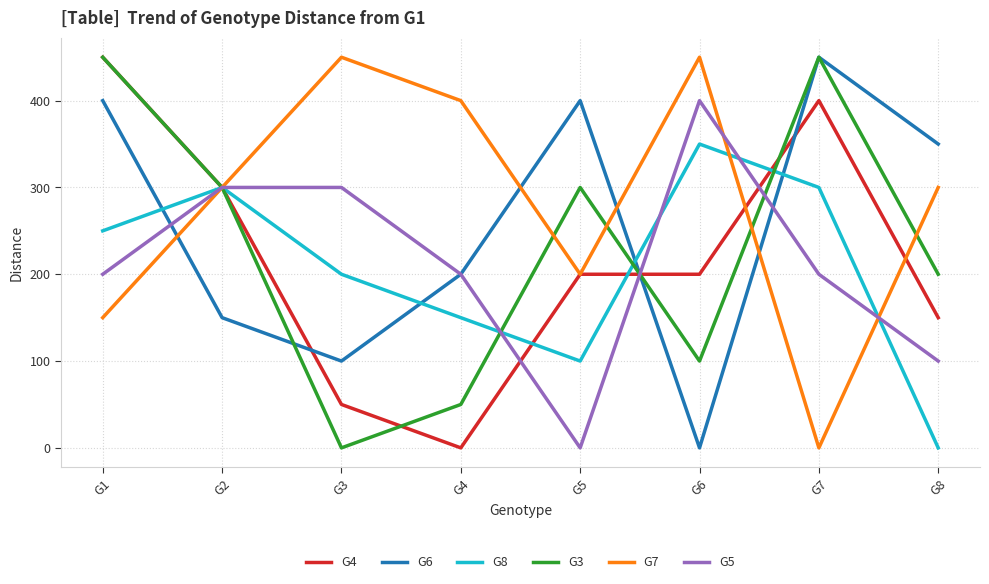

What is the difference between the second highest and second lowest values in the G3 series?

400